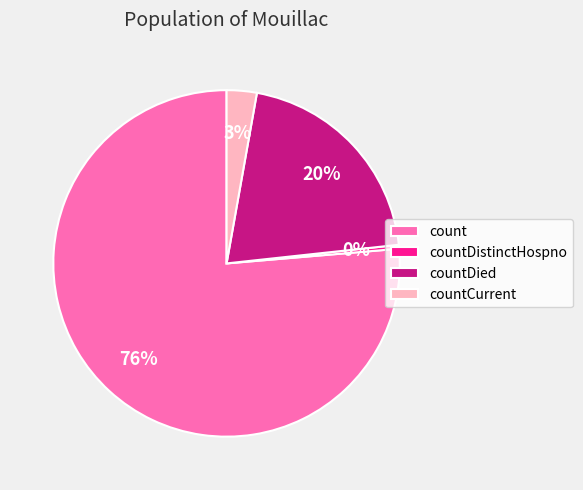

Is it true that countDied is 20% of the pie?

True